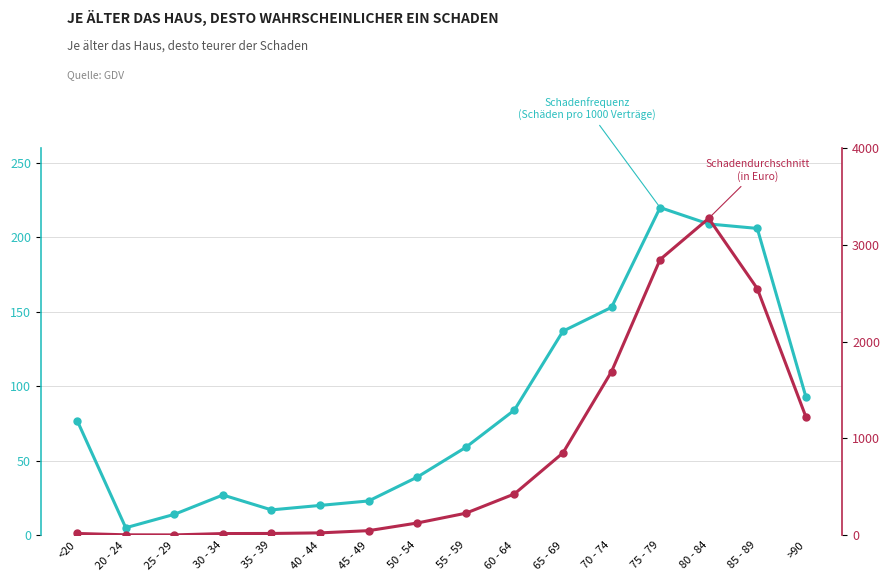

How many values in the Schadendurchschnitt (in Euro) series exceed 227?

7